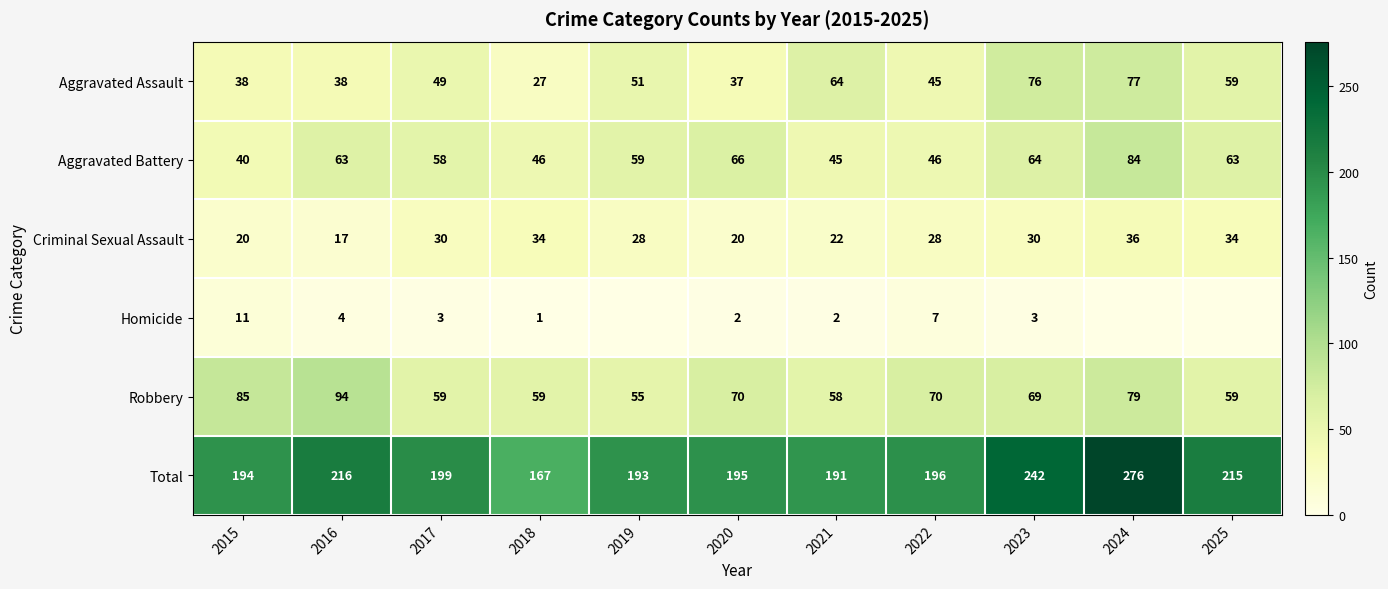

At how many categories does at least one series exceed 21?

11